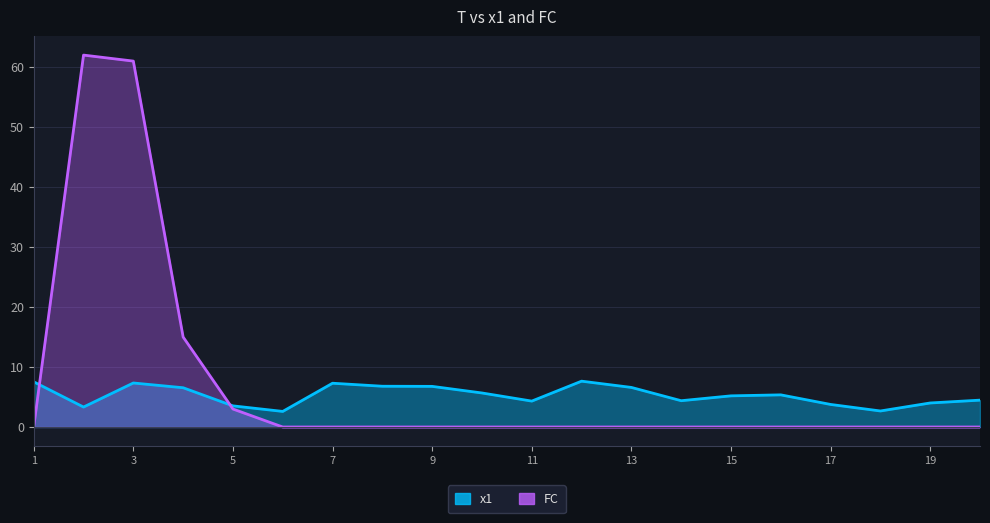

The value of FC at 12 is 0.0. True or false?

True